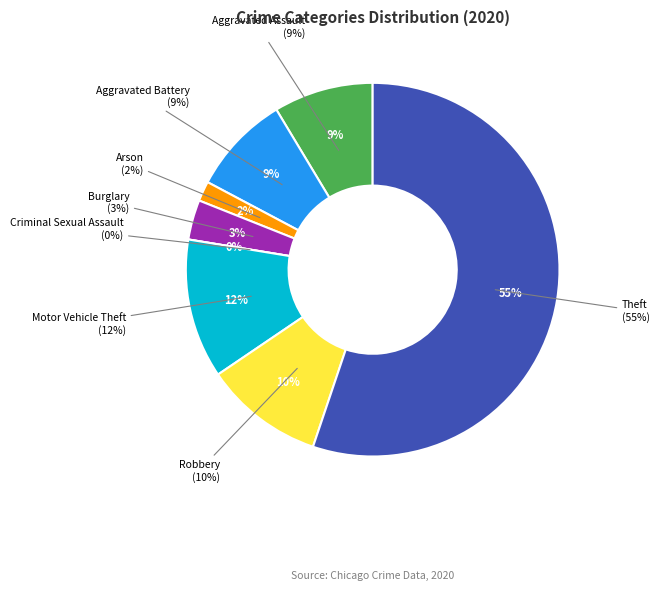

Count the number of slices in the pie.

8